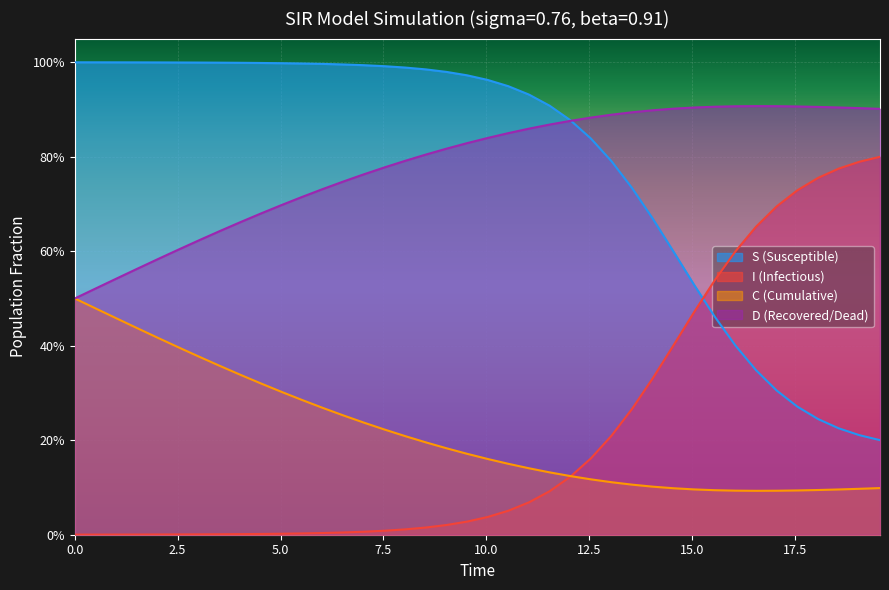

At which category is the sum across all series the highest?

10.0